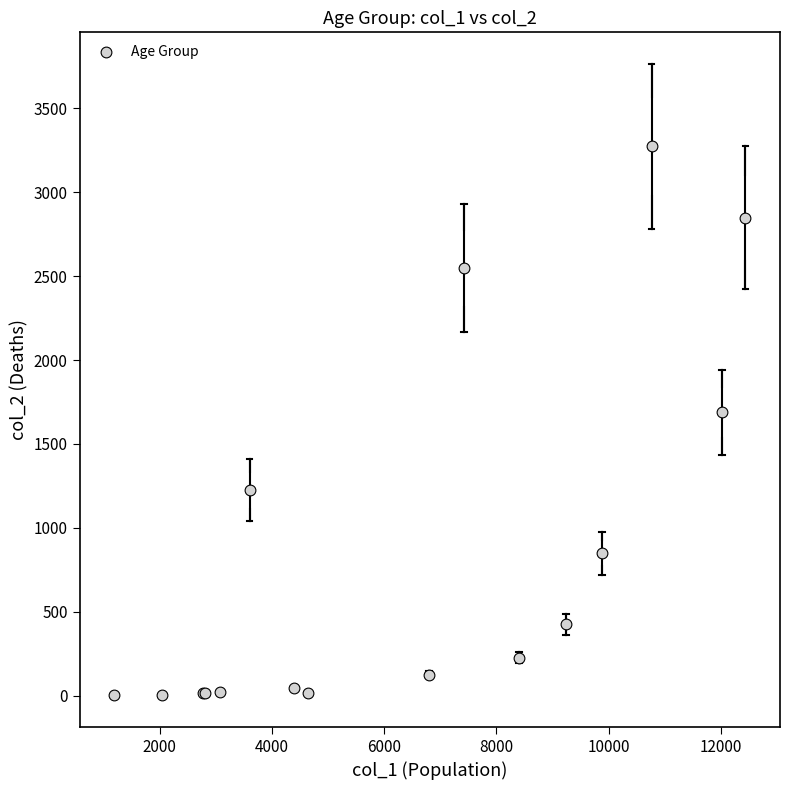

What Y value in the scatter plot is closest to 1638?

1690